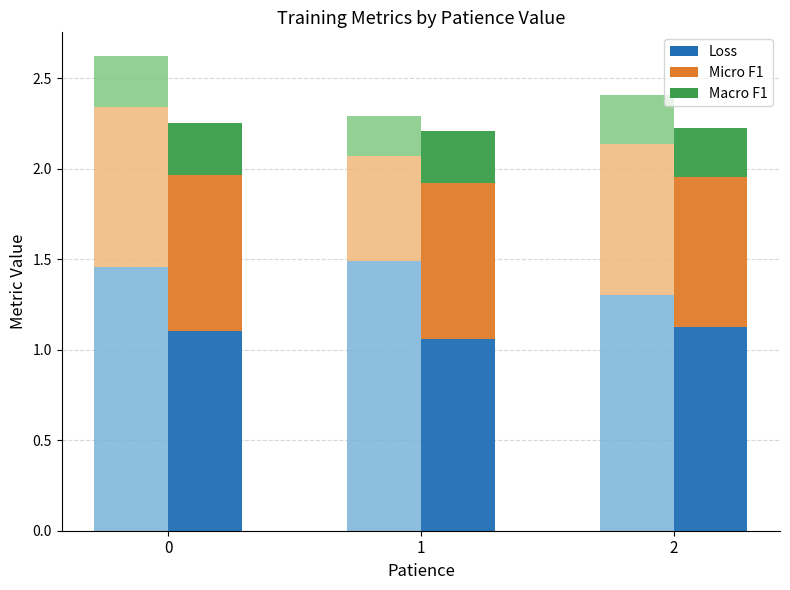

The value of val_Macro F1 at 0 is 0.3. True or false?

True